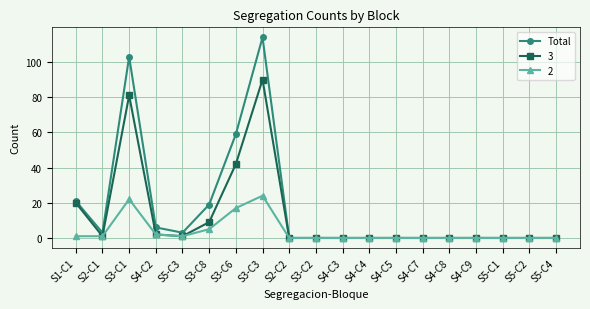

What is the highest value of the Total series?

114